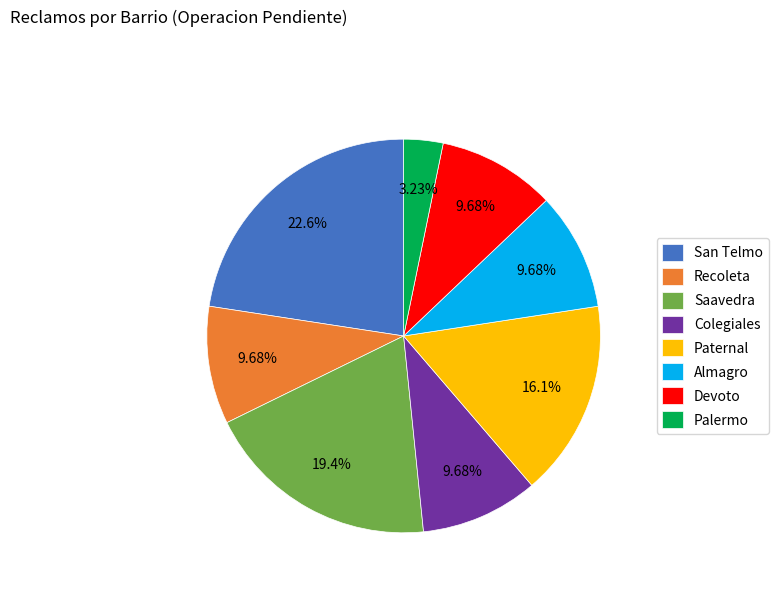

What percentage is the Saavedra slice, to the nearest percent?

19%